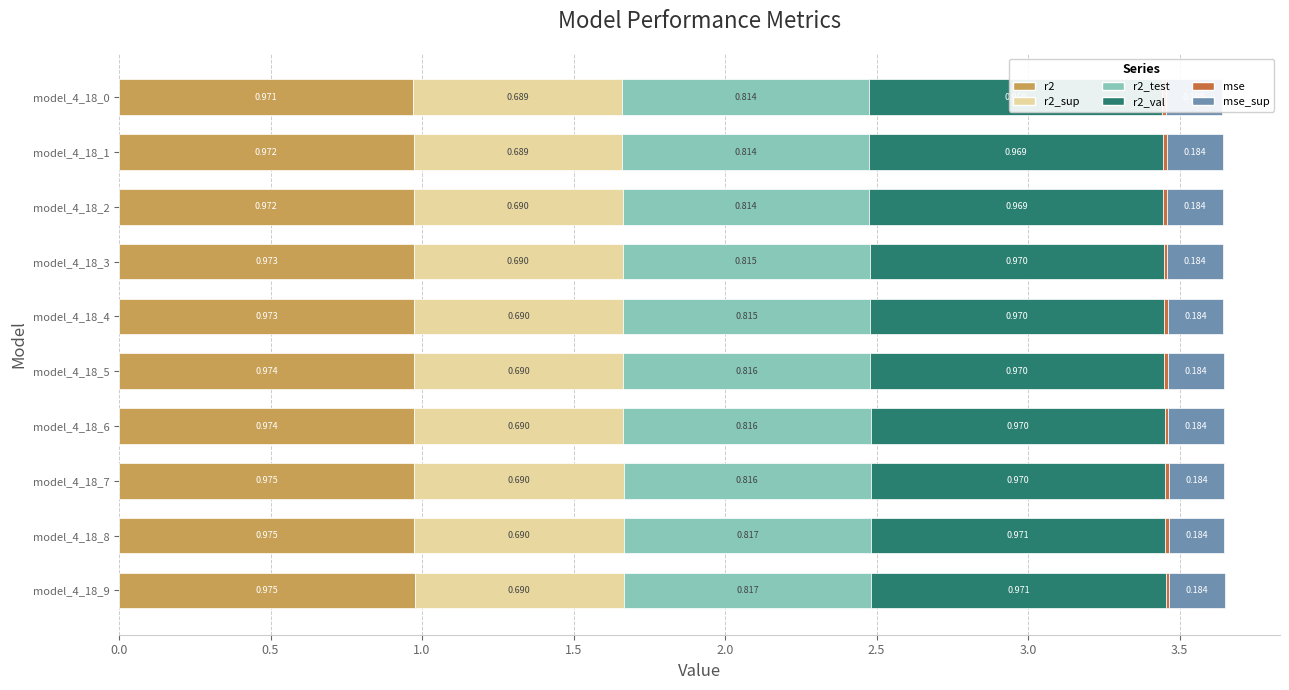

What is the total value across all series at model_4_18_3?

3.6